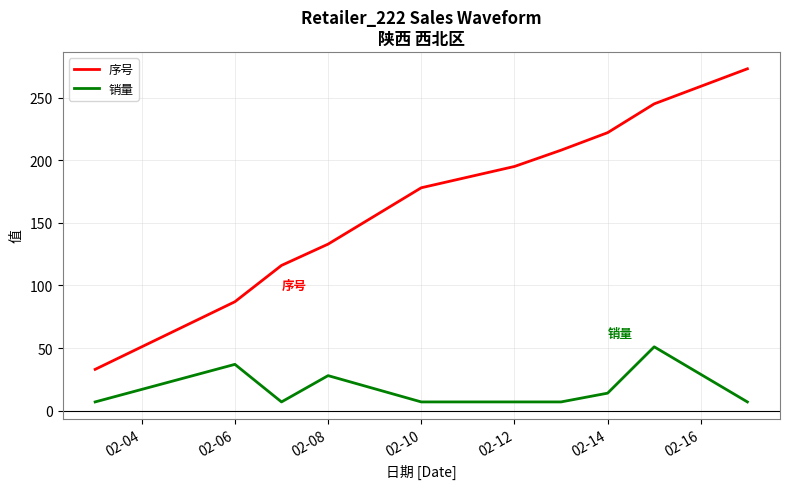

What is the difference between the maximum and minimum values in the 序号 series?

240